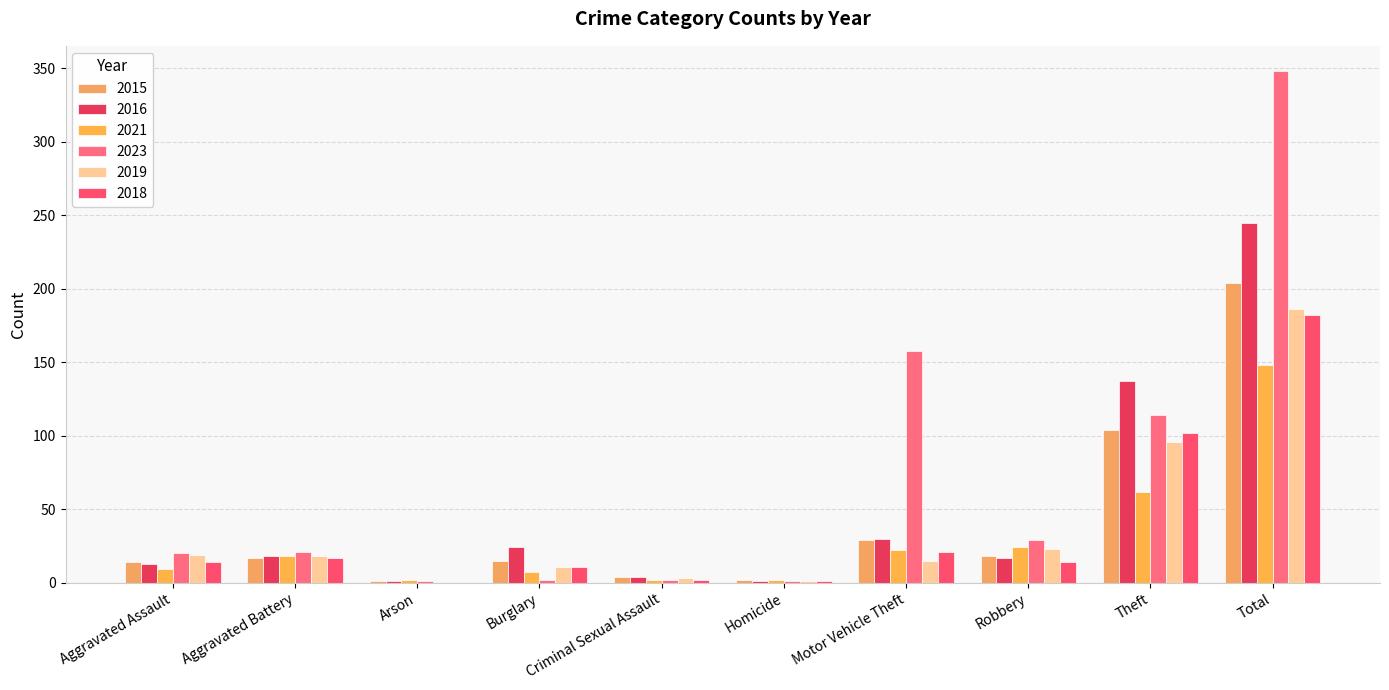

What is the difference between the highest and lowest values at Motor Vehicle Theft?

143